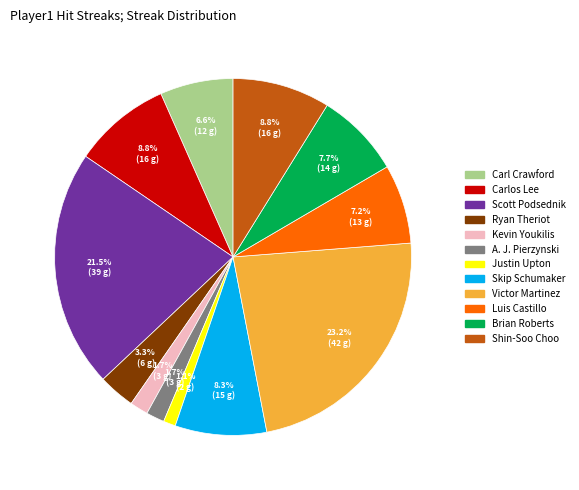

Does any single category account for the majority?

No